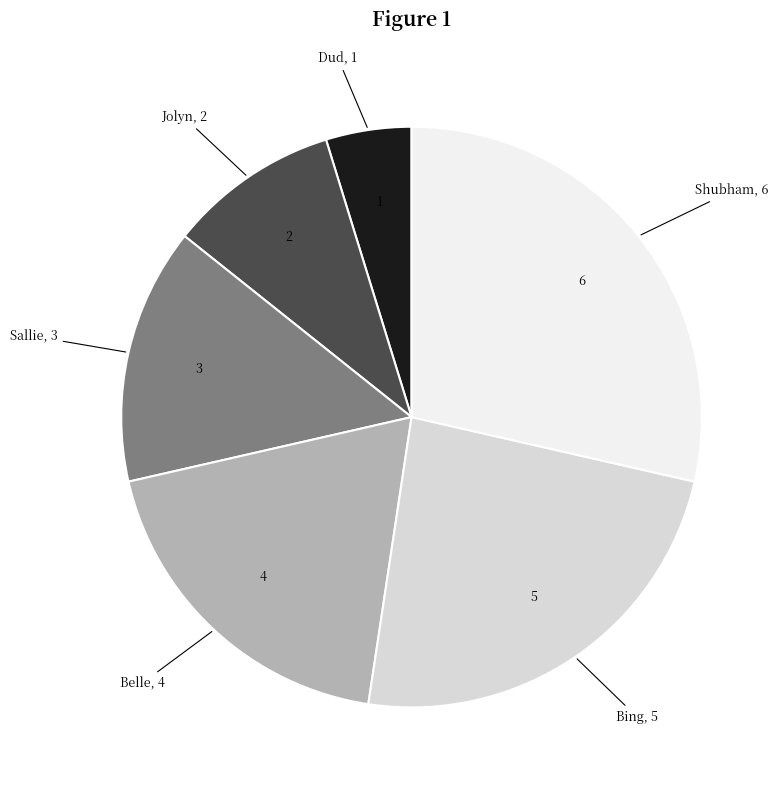

True or false: Bing accounts for 24% of the total.

True